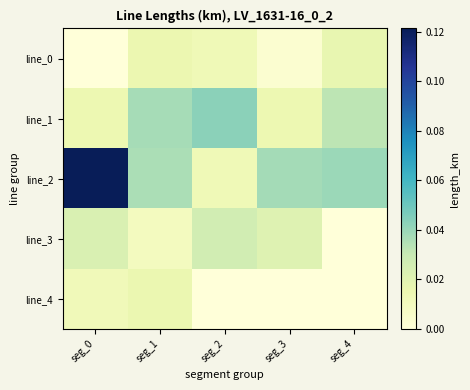

Reading right to left, what are all the values shown in this chart?

line_0: seg_4=0.0	seg_3=0.0	seg_2=0.0	seg_1=0.0	seg_0=0.0
line_1: seg_4=0.0	seg_3=0.0	seg_2=0.0	seg_1=0.0	seg_0=0.0
line_2: seg_4=0.0	seg_3=0.0	seg_2=0.0	seg_1=0.0	seg_0=0.1
line_3: seg_4=0.0	seg_3=0.0	seg_2=0.0	seg_1=0.0	seg_0=0.0
line_4: seg_4=0.0	seg_3=0.0	seg_2=0.0	seg_1=0.0	seg_0=0.0